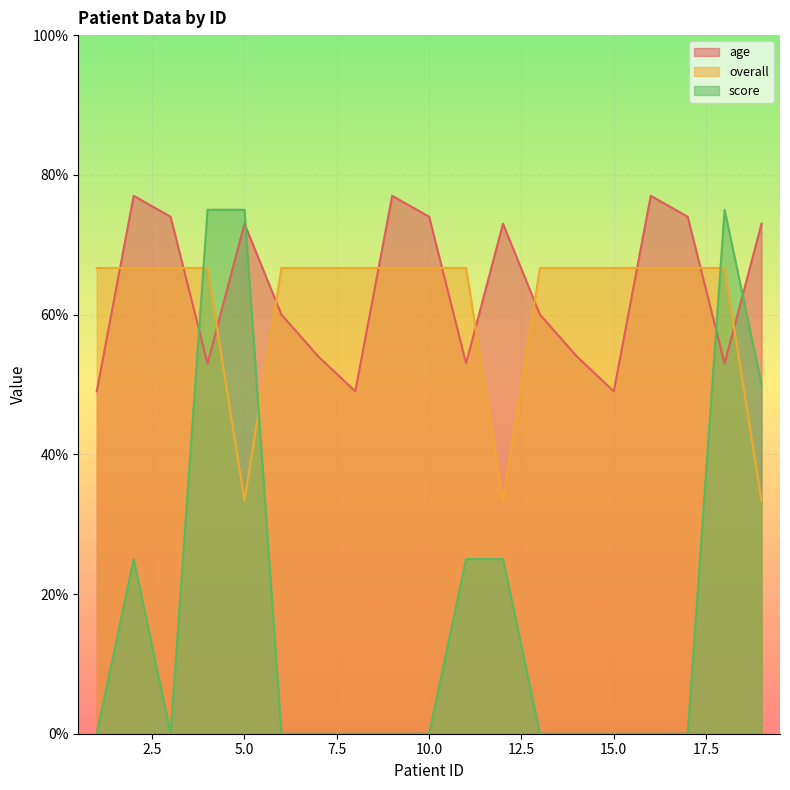

List the labels in order of score value, smallest first.

1, 3, 6, 7, 8, 9, 10, 13, 14, 15, 16, 17, 2, 11, 12, 19, 4, 5, 18